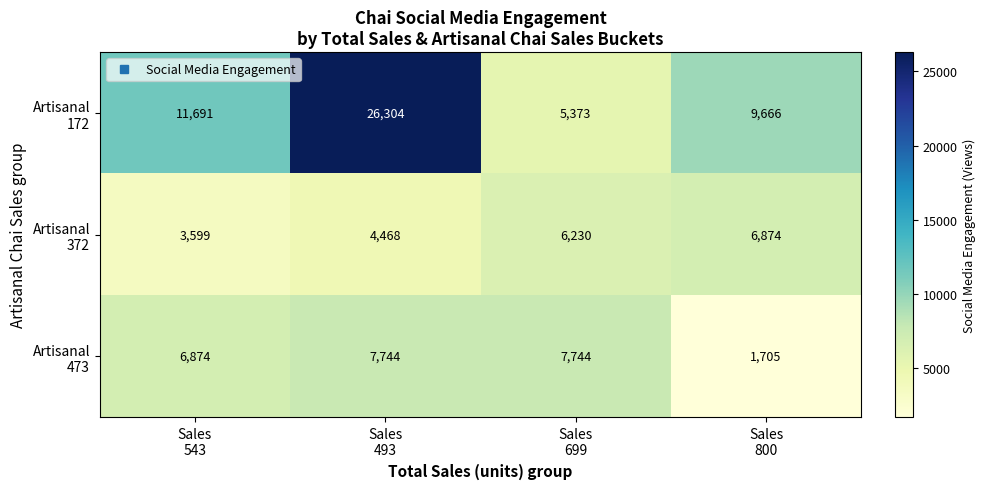

What is the greatest value displayed?

26304